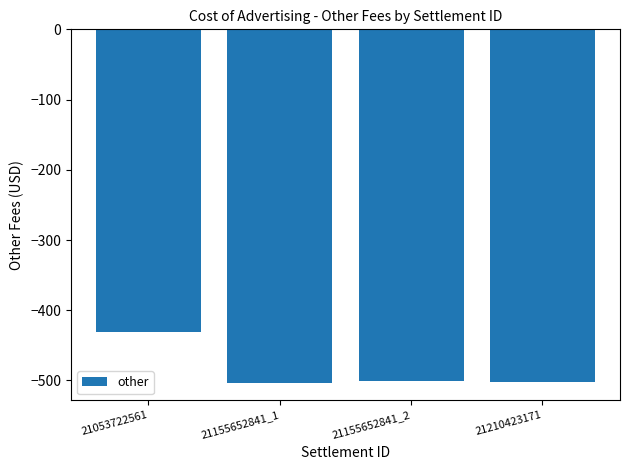

How many values are below -501?

3